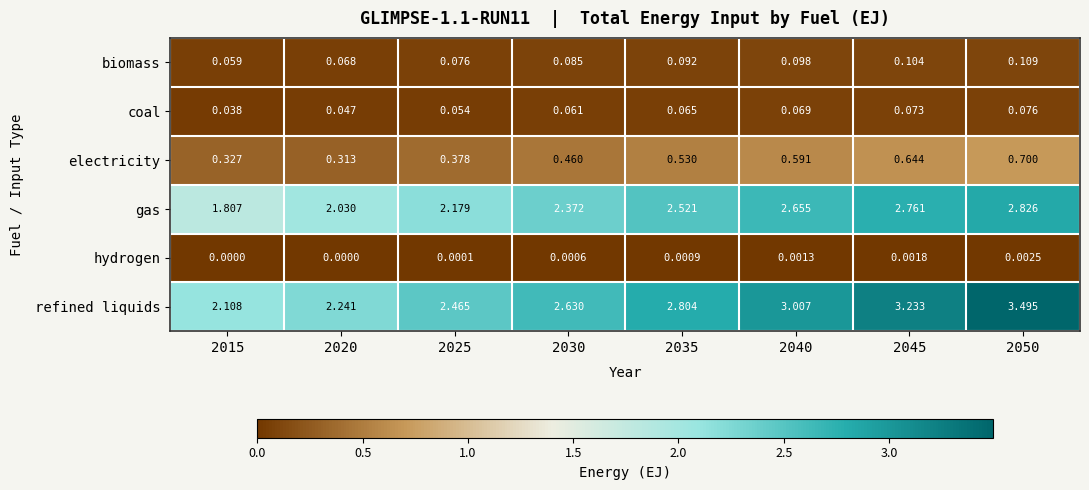

Which series changed the most between 2015 and 2025?

gas